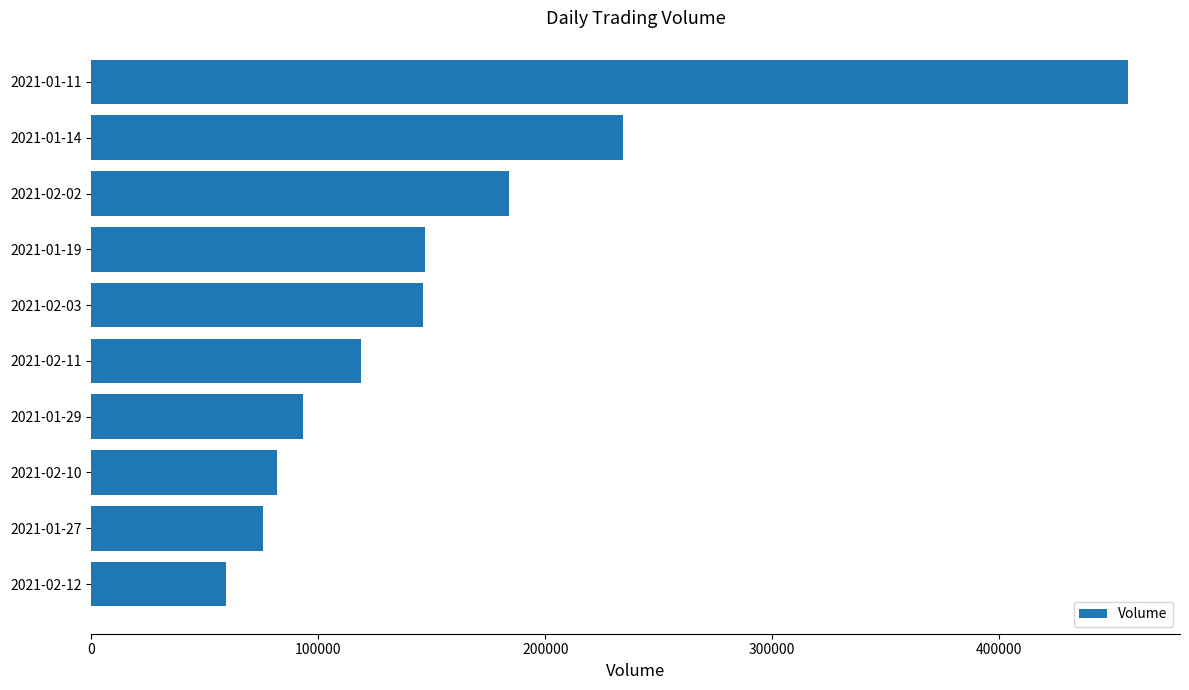

How many series are shown in this chart?

1